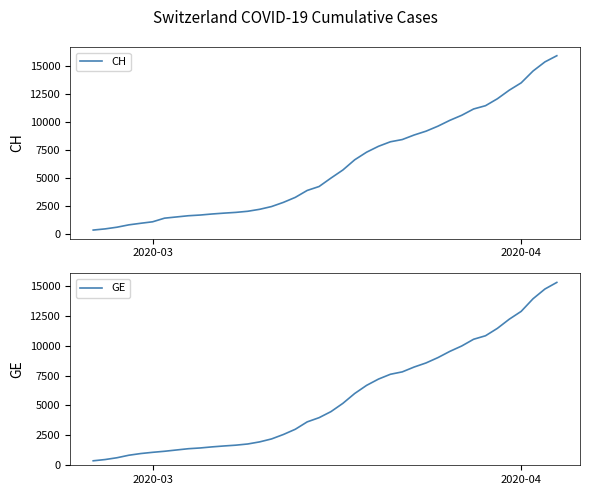

What is the greatest value displayed?

15926